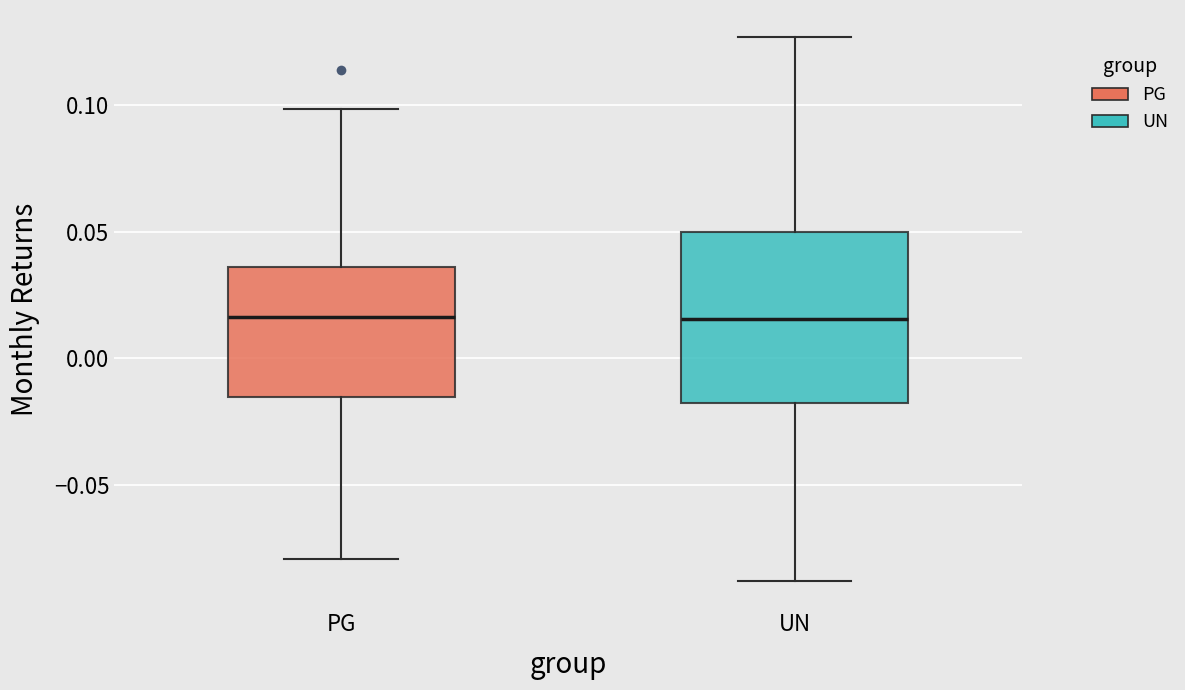

Where does the upper whisker of the box for PG end on the y-axis? The values are not printed on the chart, so give them approximately, as read against the axis.

0.100